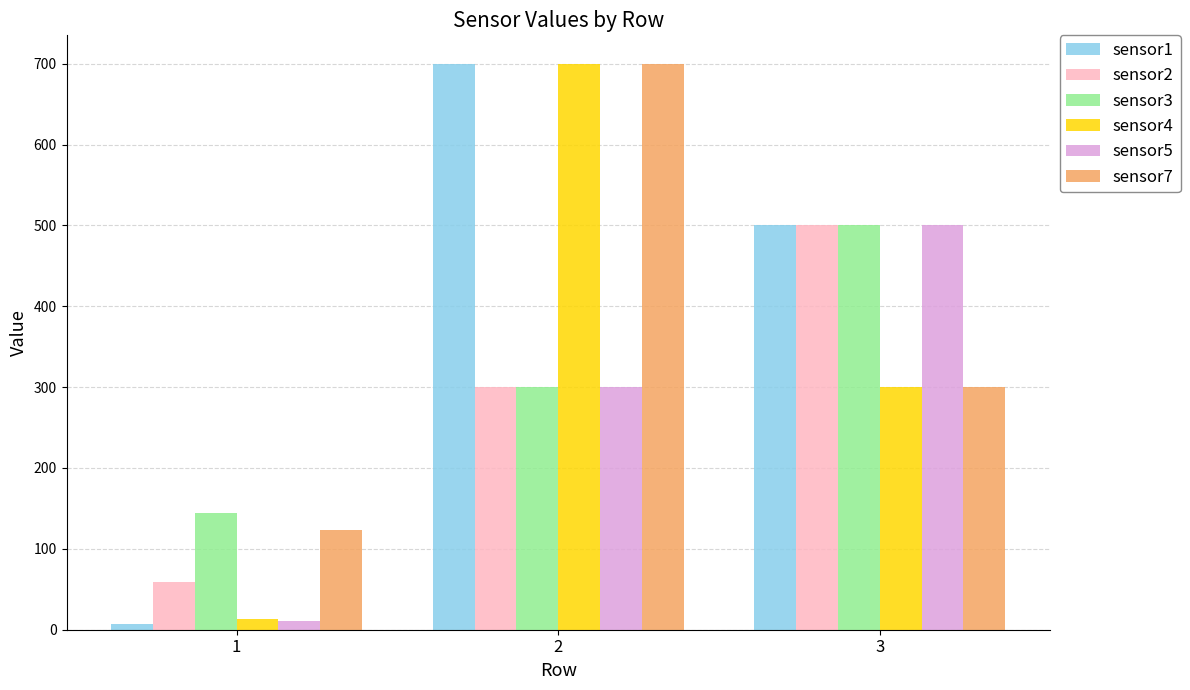

The sensor3 series shows 147.2 at 3. True or false?

False